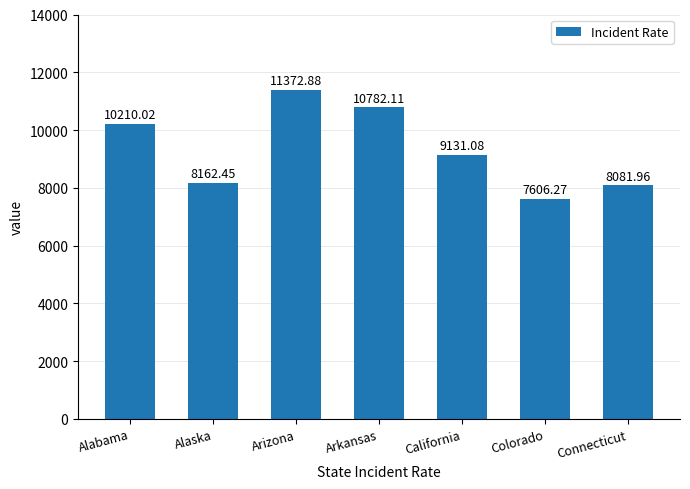

At which label does the data first exceed 9131?

Alabama